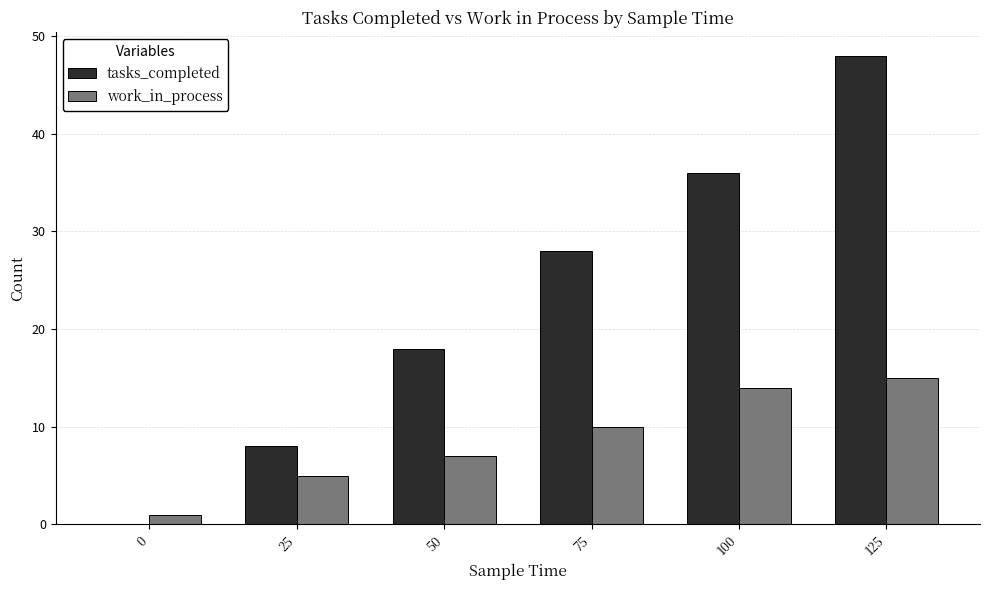

Which series changed the most between 25 and 75?

tasks_completed